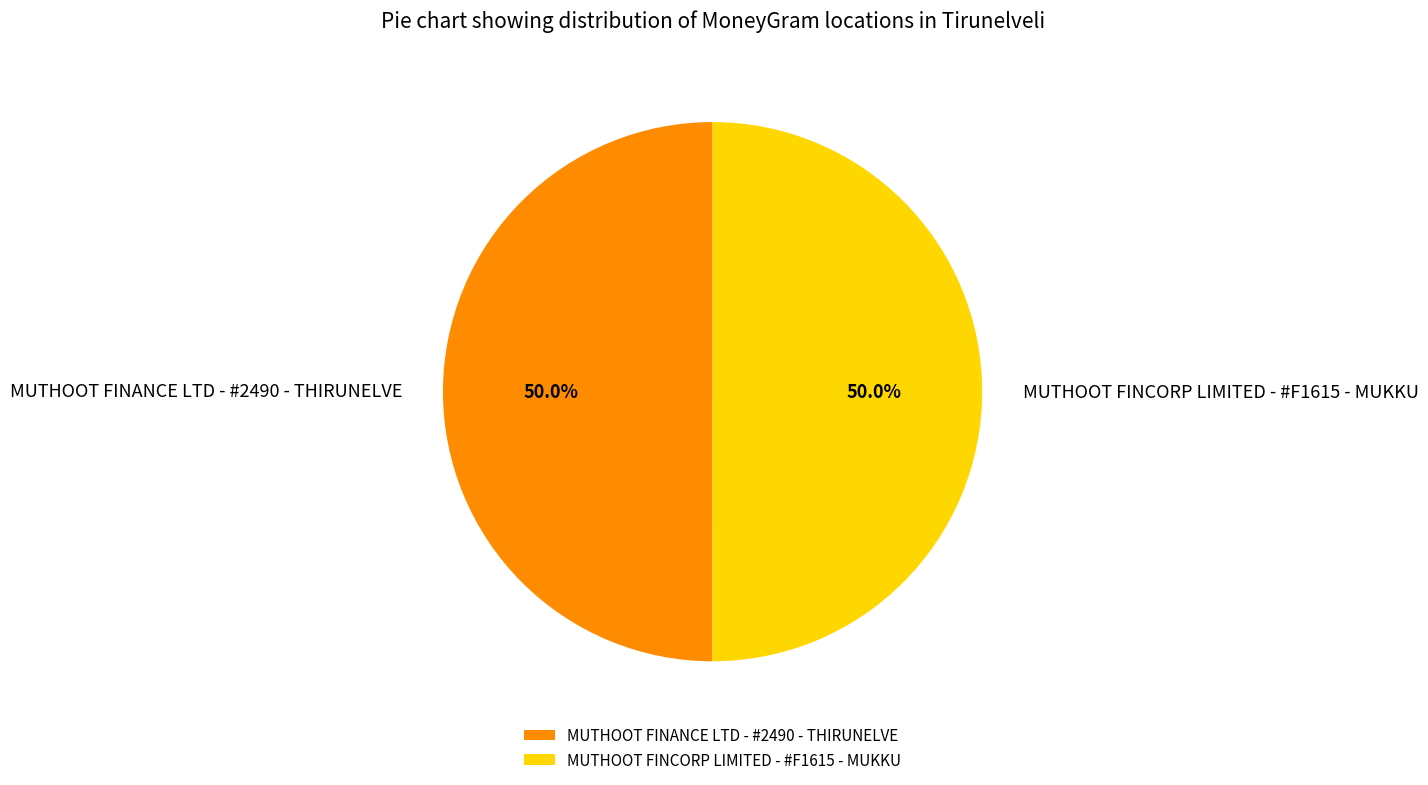

The MUTHOOT FINCORP LIMITED - #F1615 - MUKKU slice represents 62% of the pie. True or false?

False